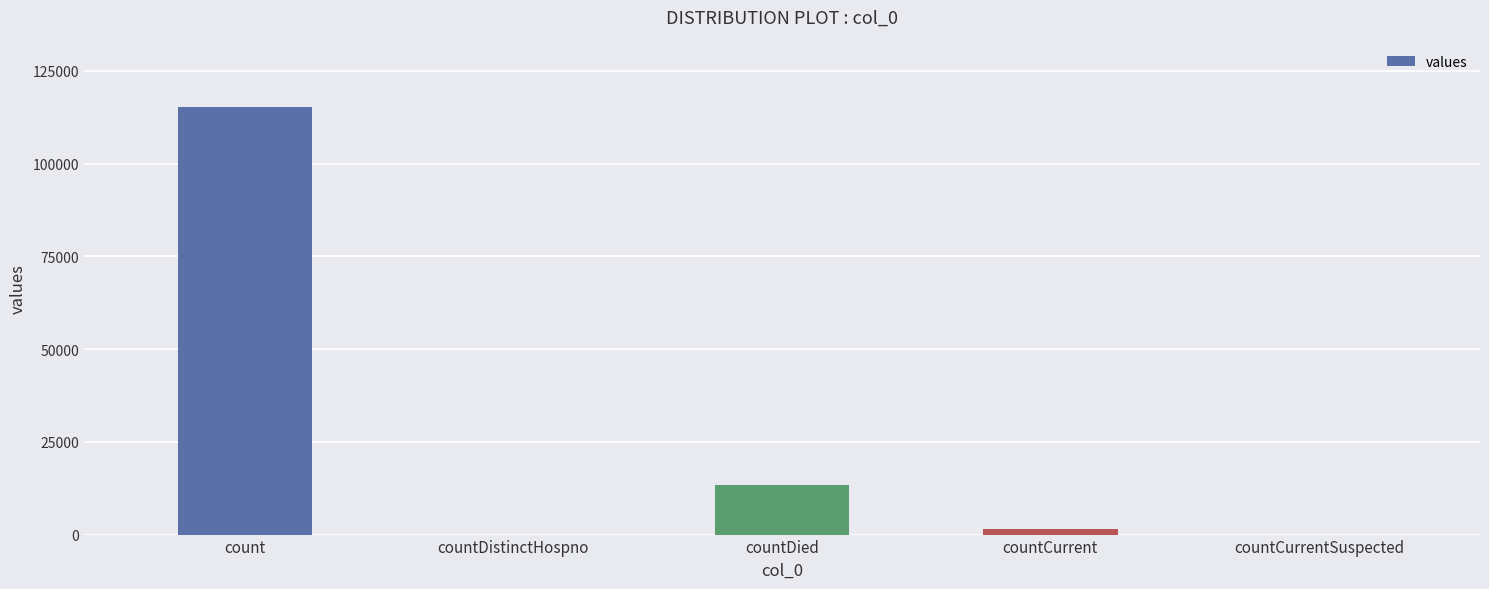

What is the change in value from countDied to countCurrent?

-11960